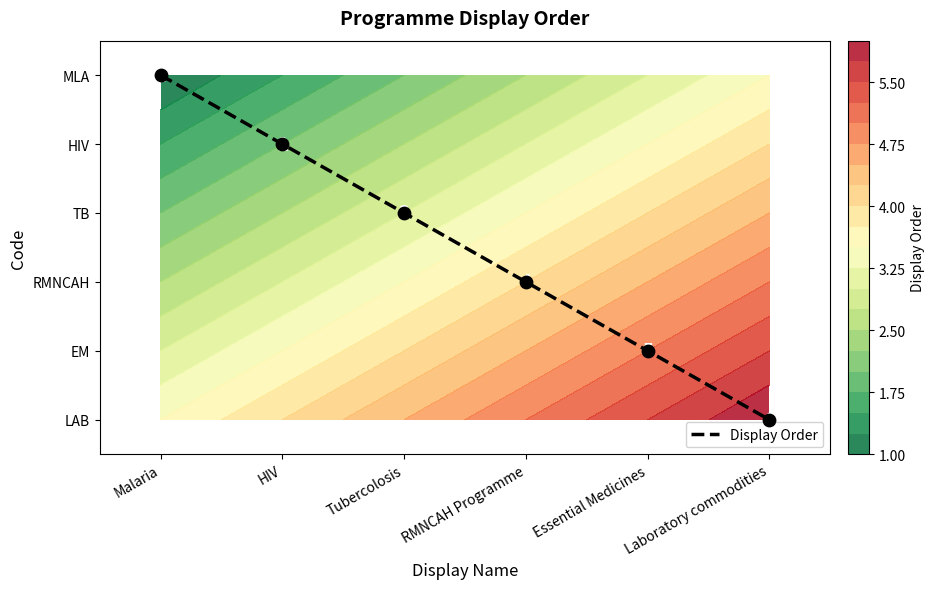

Which label corresponds to the smallest value in the chart?

Malaria